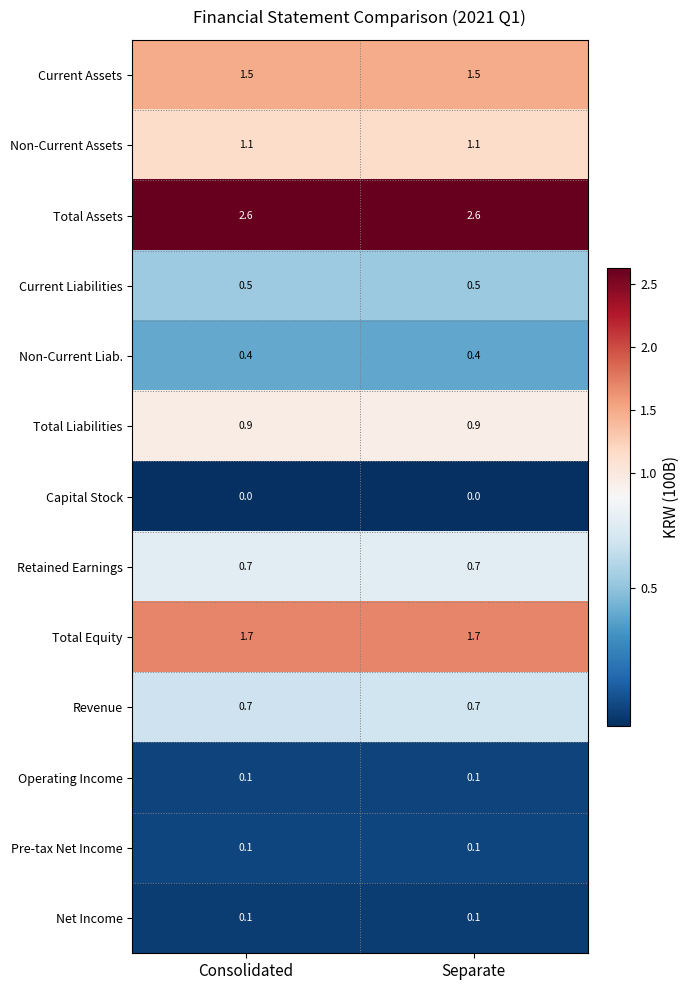

What is the minimum value for Retained Earnings?

0.7